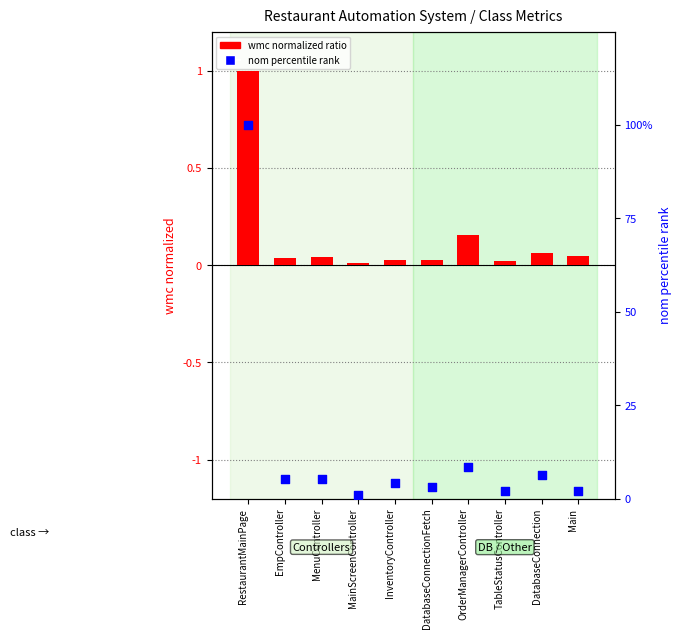

Which series has the largest total across all categories?

nom (percentile)